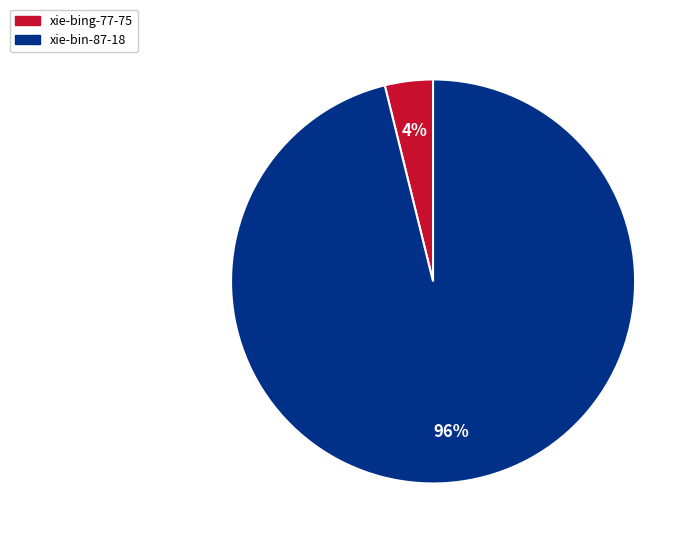

Does xie-bing-77-75 represent more than half of the total?

No